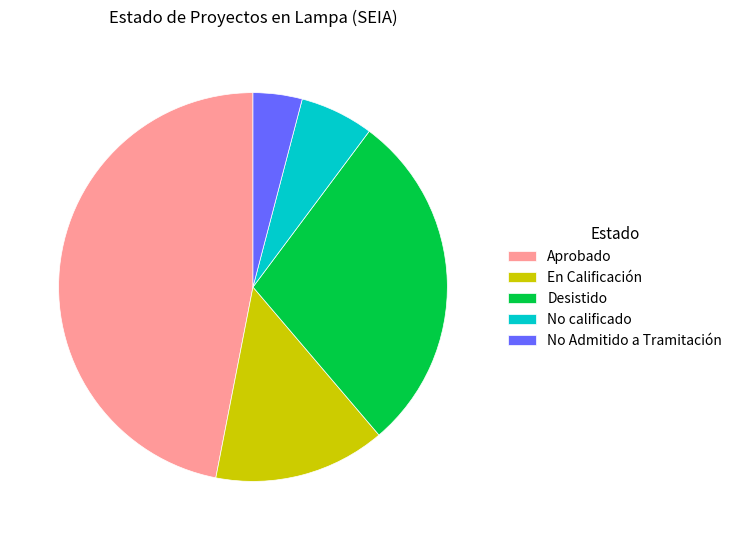

Does Aprobado account for over 50% of the chart?

No